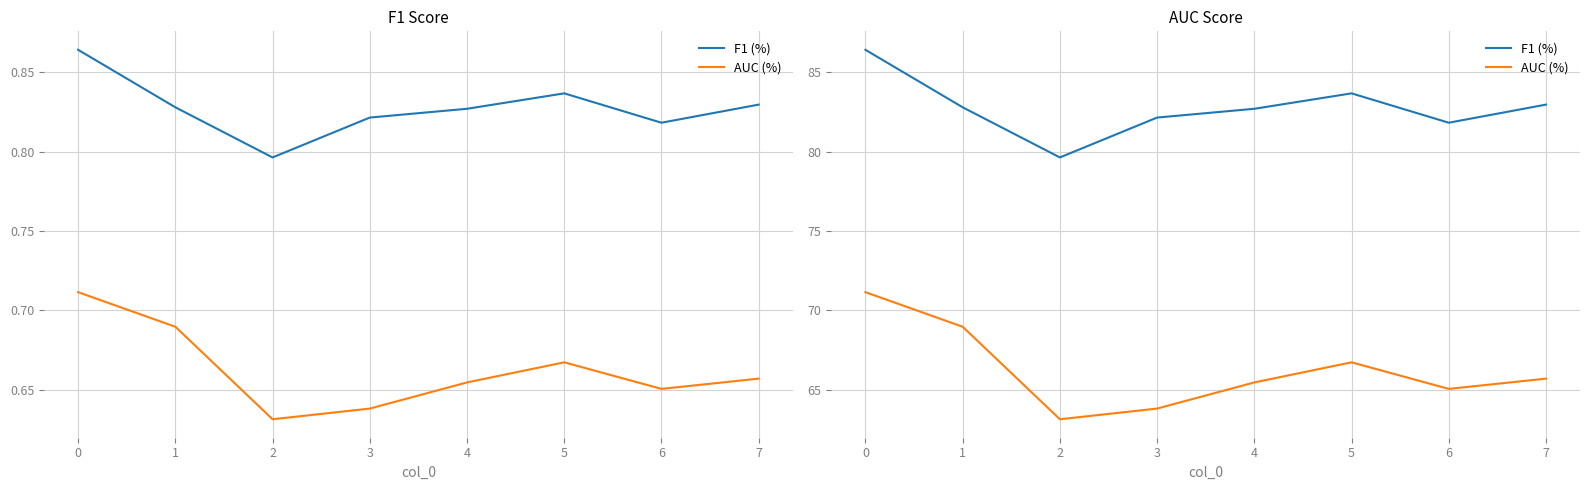

True or false: AUC (%) has more than 0 points higher than both neighbors.

True